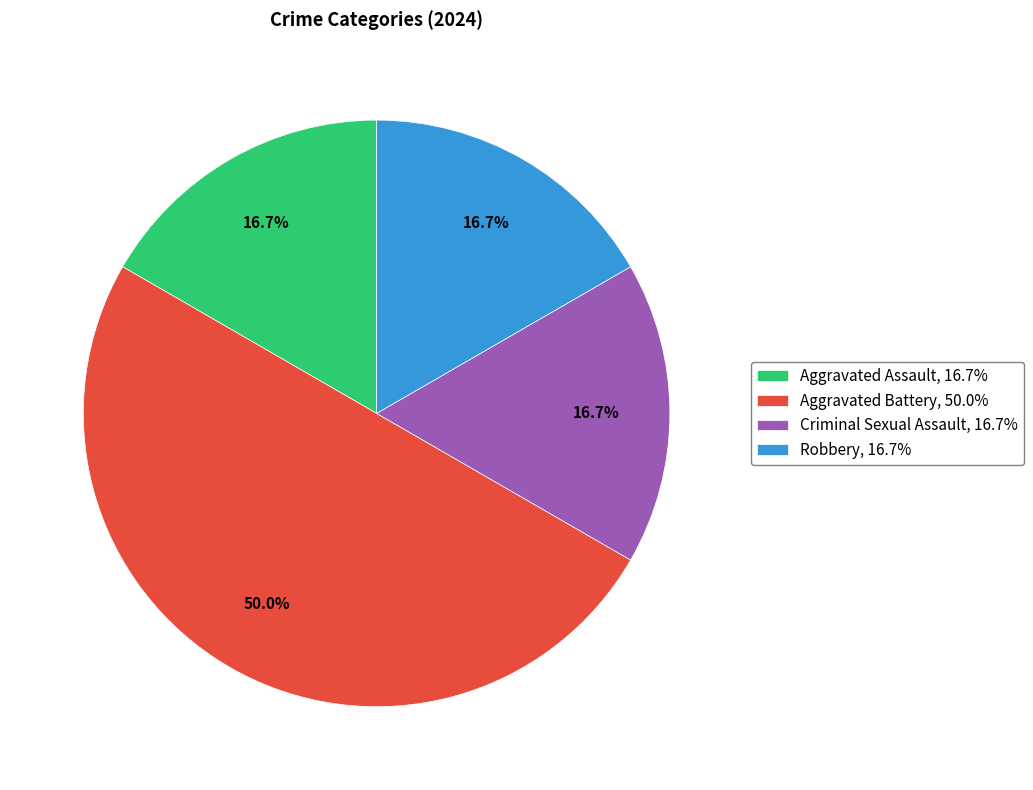

Count the number of slices in the pie.

4